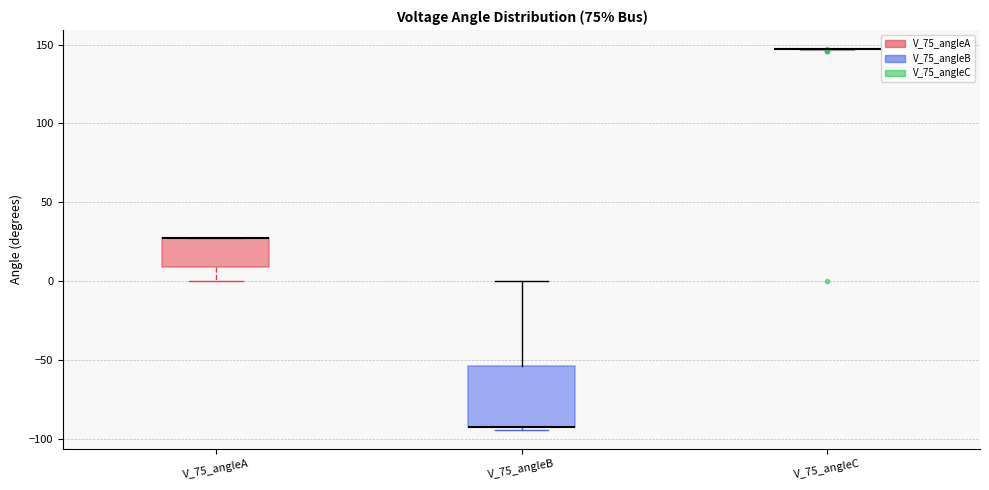

Reading left to right, transcribe this box plot: for each box, give where its median line is, the range the box spans, and where its two whiskers end, as read against the y-axis. The values are not printed on the chart, so give them approximately, as read against the axis.

V_75_angleA: median 25 (drawn on the box's upper edge), box 10 to 25, whiskers 0 to 25
V_75_angleB: median -95 (drawn on the box's lower edge), box -95 to -55, whiskers -95 (just below the box's lower edge) to 0
V_75_angleC: box collapsed to a line at 145, whiskers 145 to 145